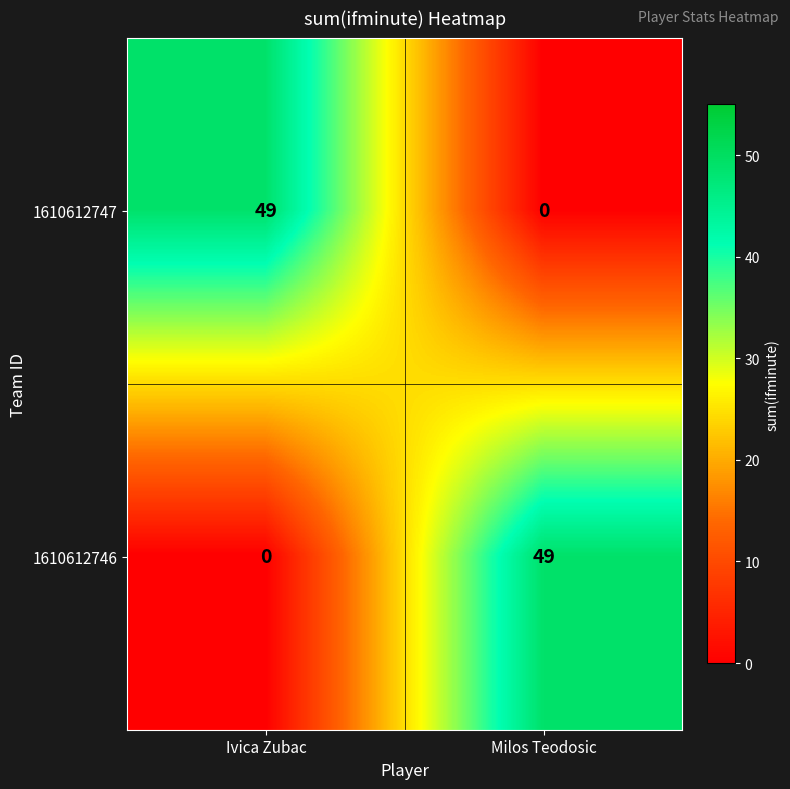

What is the total value across all series at Ivica Zubac?

49